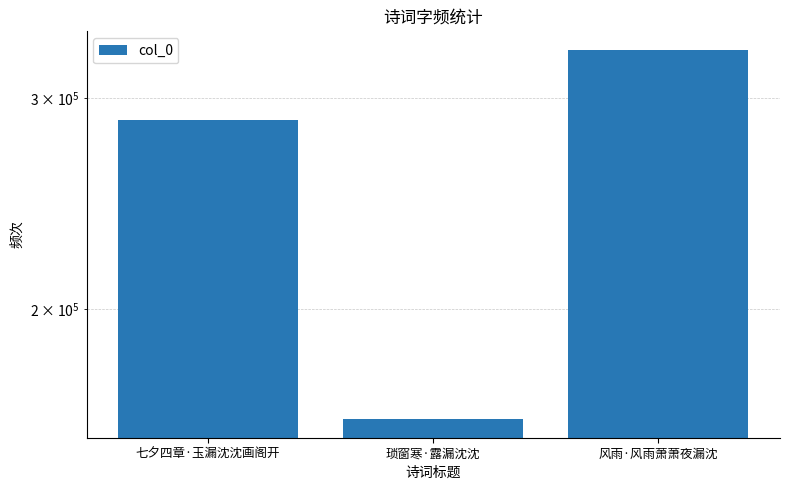

What is the label of the 3rd bar from the right?

七夕四章·玉漏沈沈画阁开